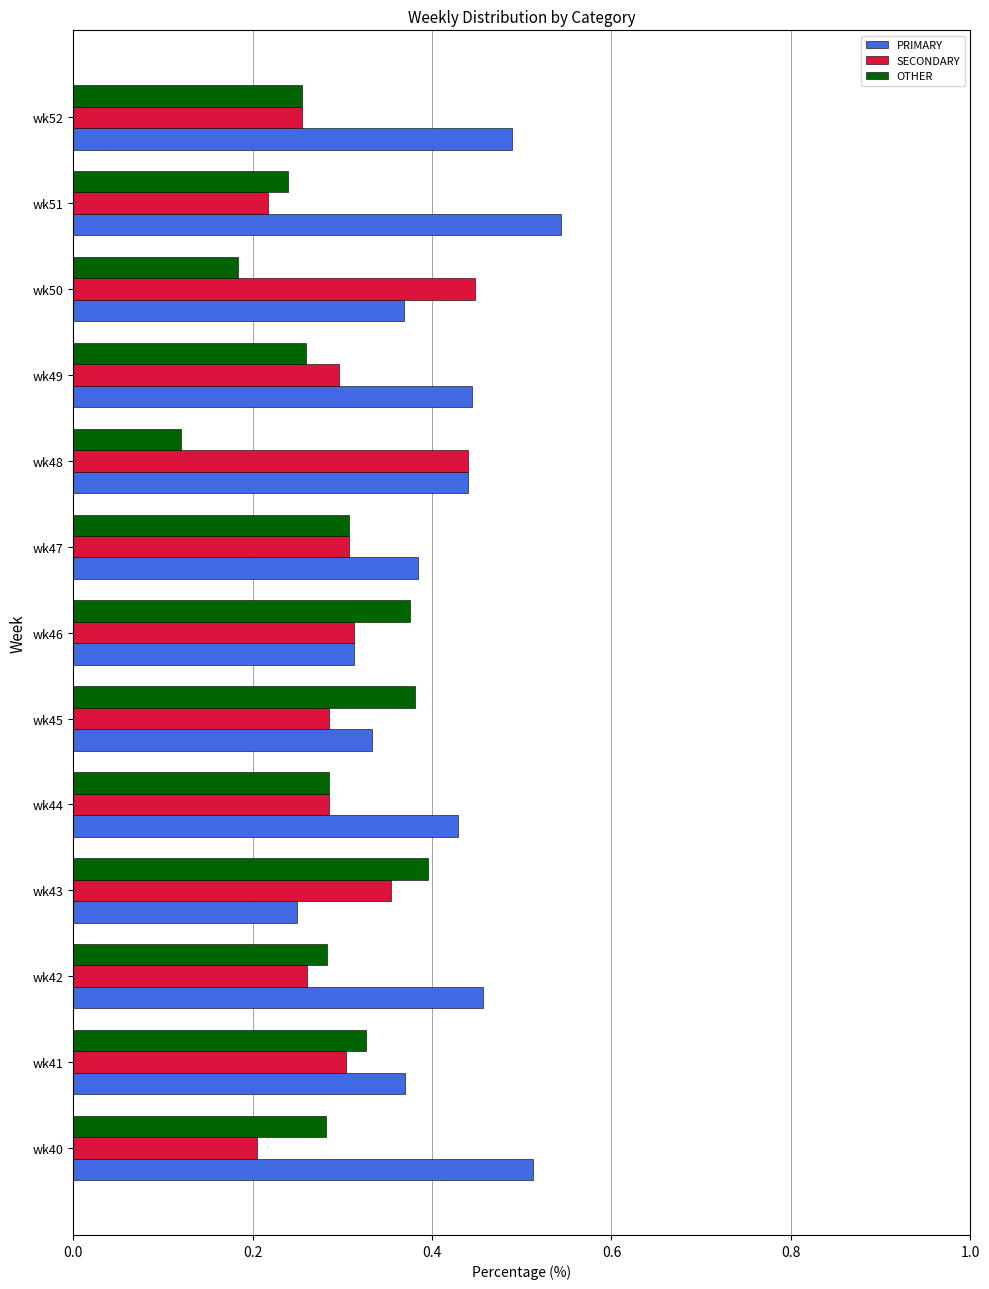

Count the SECONDARY values in the range 0 to 1.

13